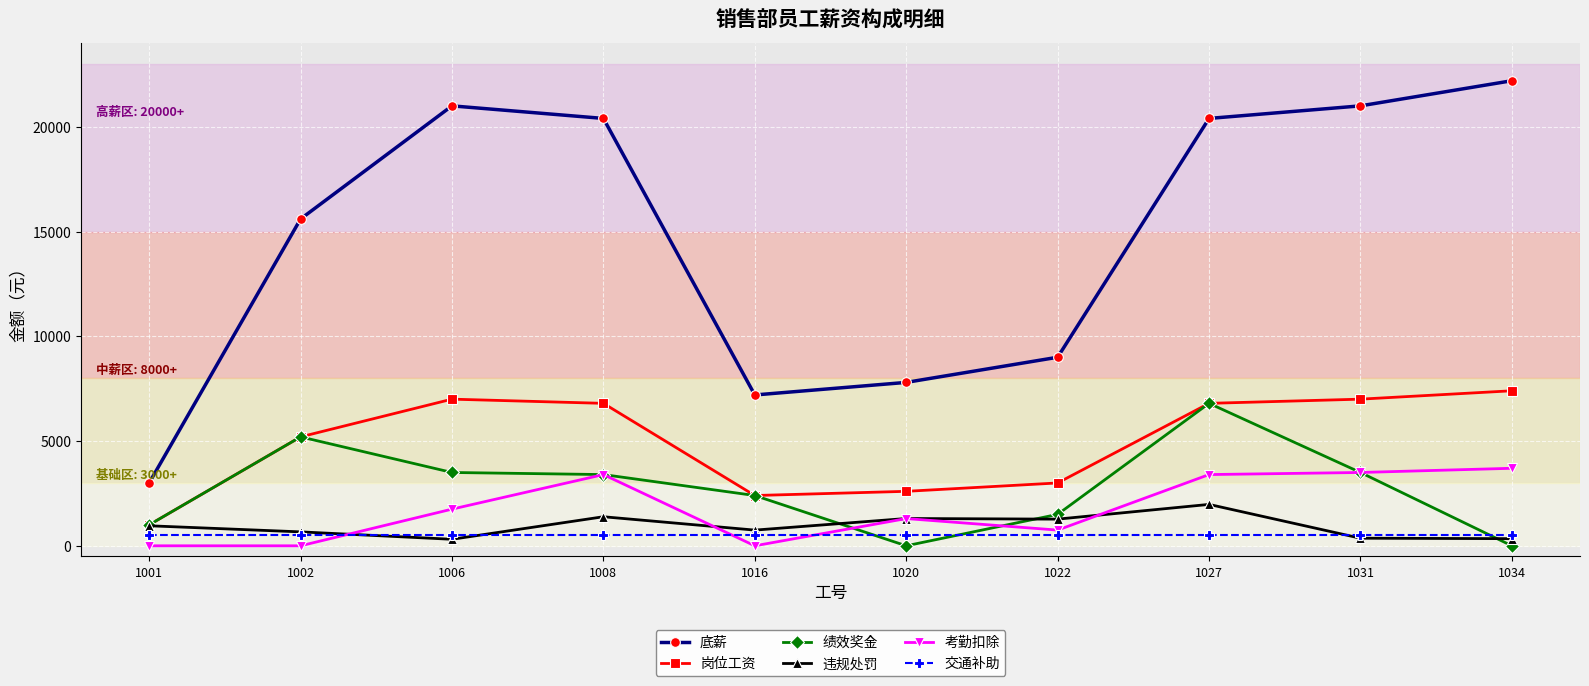

What is the value of the 交通补助 point at the 3rd from the left?

500